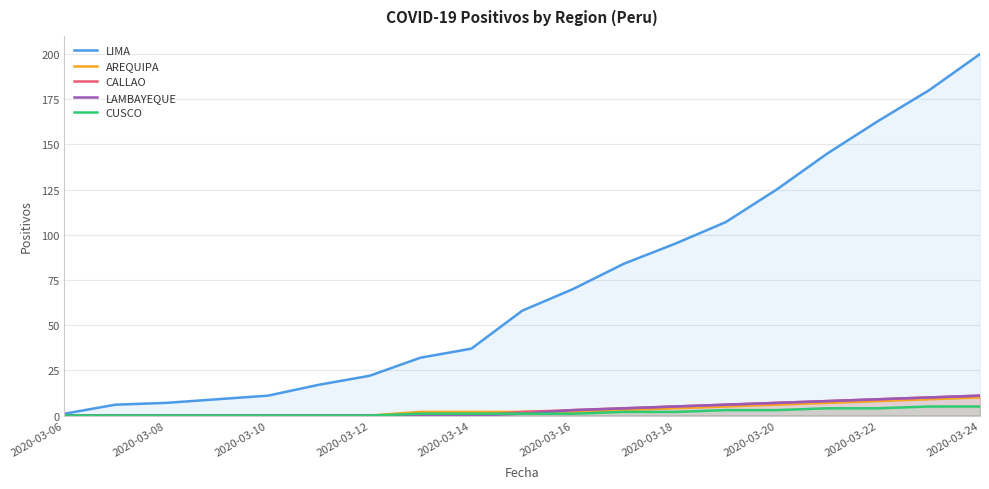

The value of CALLAO at 2020-03-20 is 7. True or false?

True